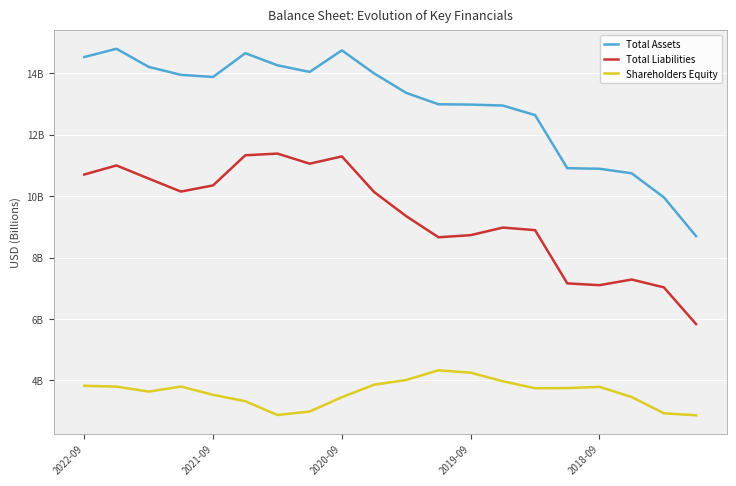

What is the maximum value for Total Liabilities?

11.4